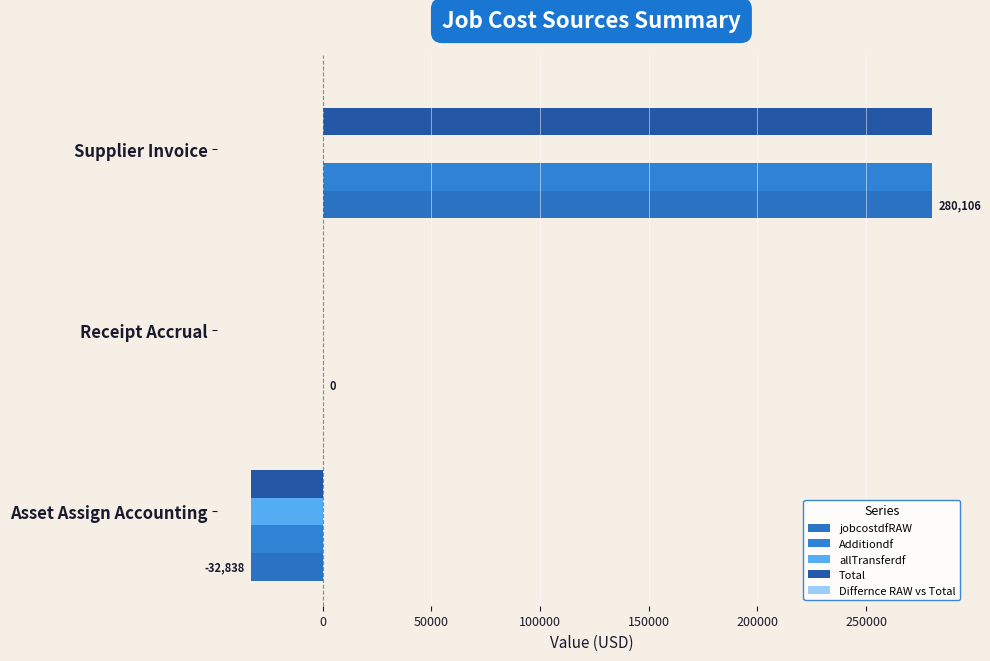

What is the smallest value displayed?

-32837.8